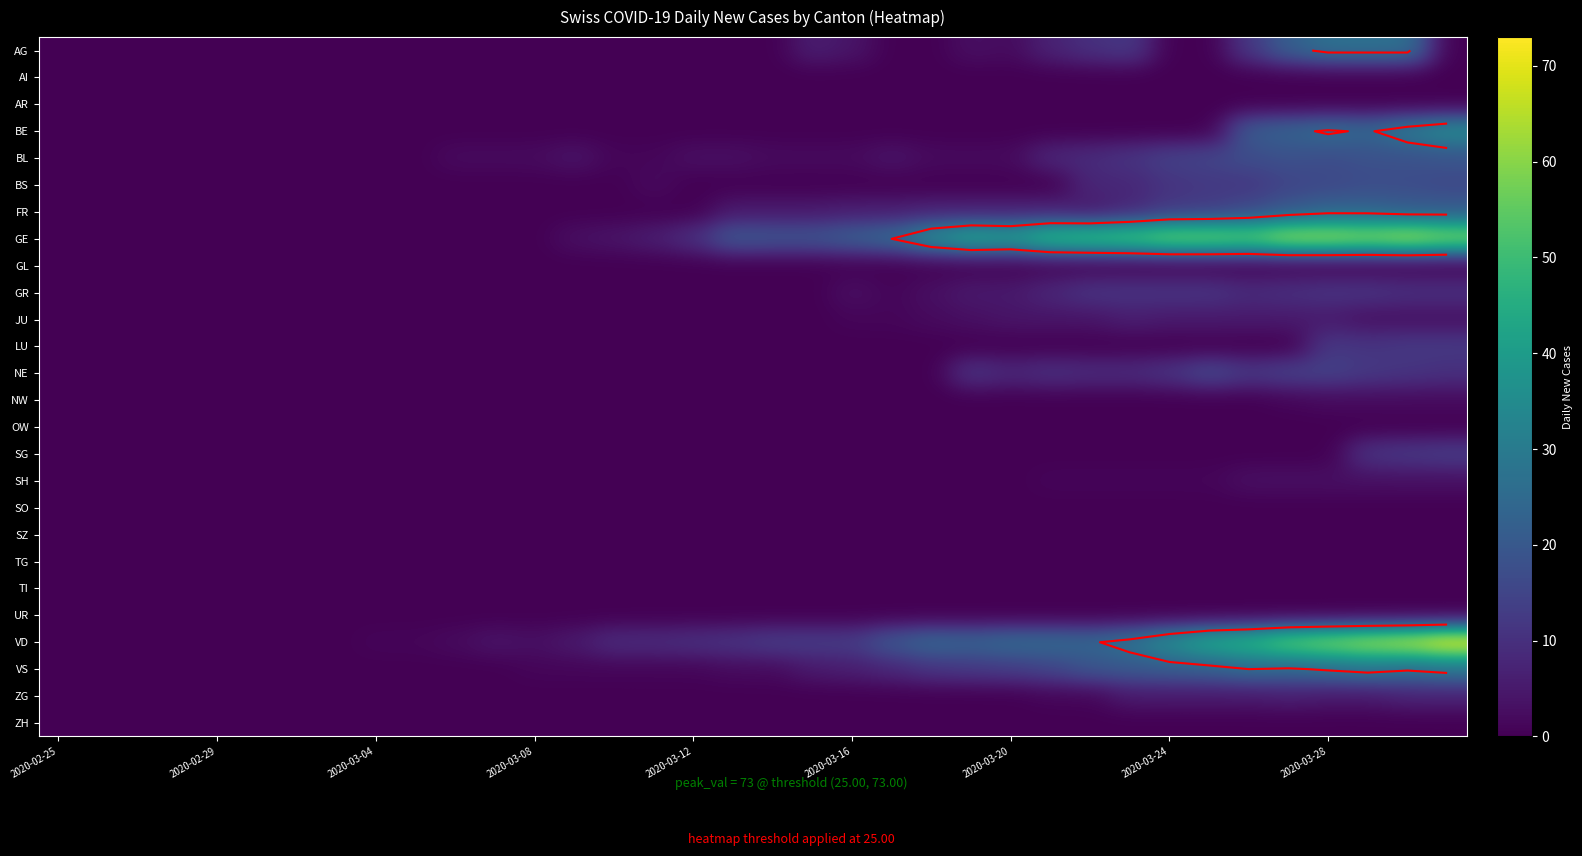

Which category has the lowest value across all series?

2020-02-25